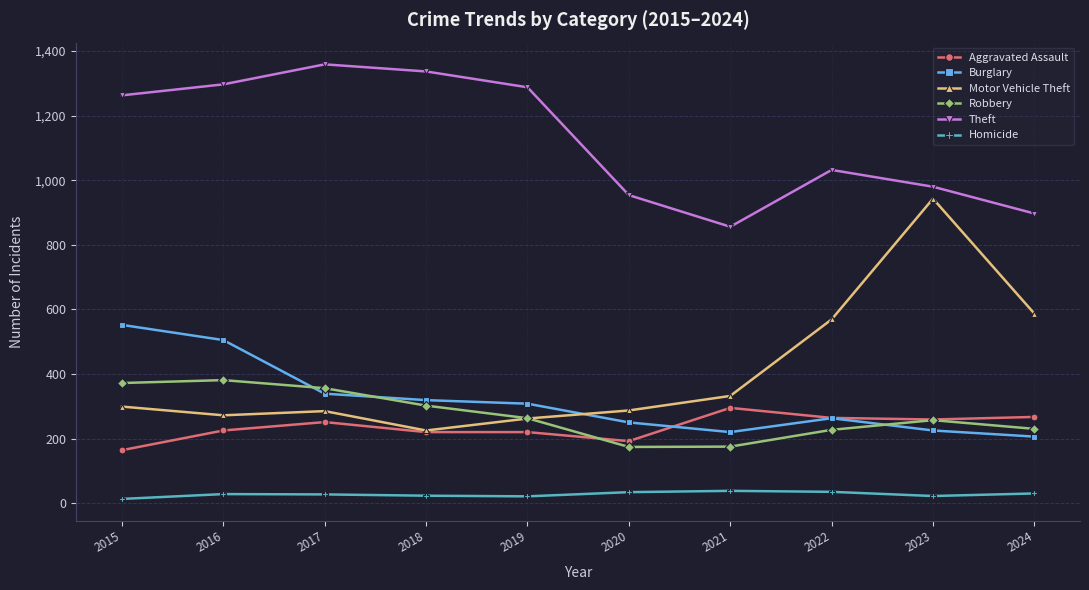

What is the value of the Aggravated Assault point at the 5th from the left?

220